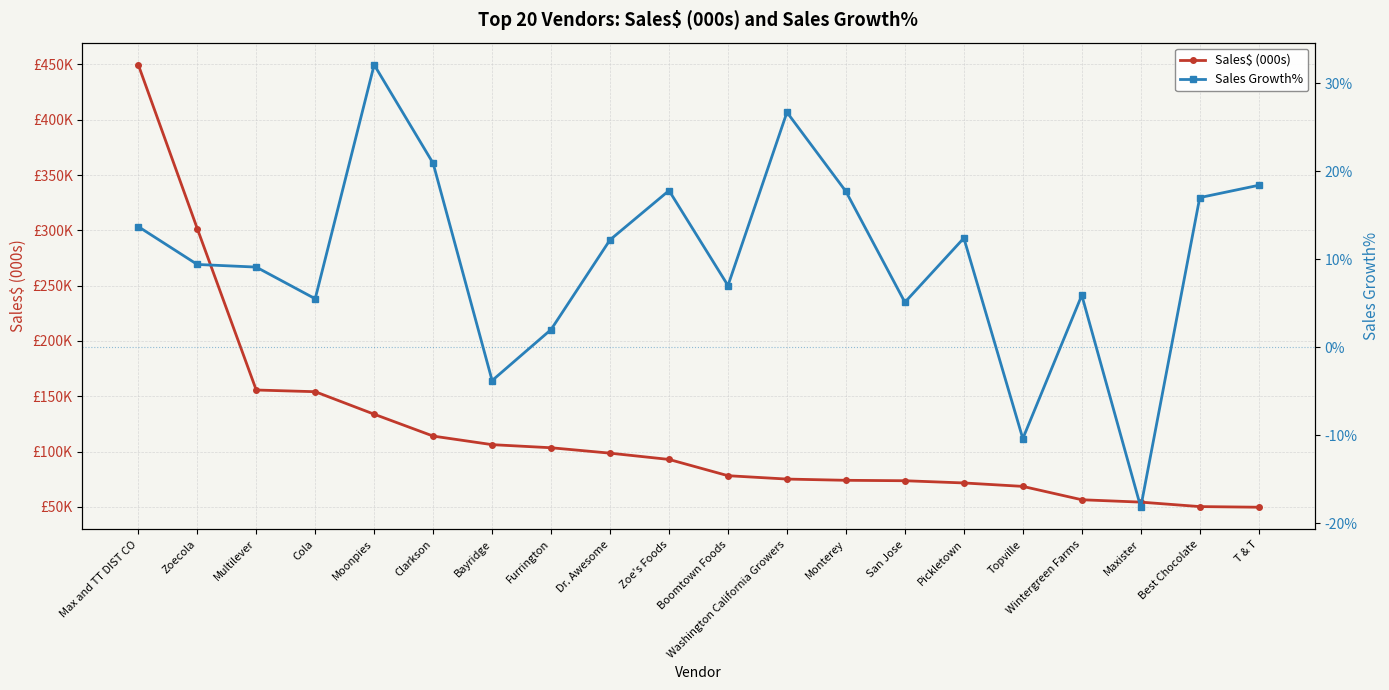

Reading right to left, what are all the values shown in this chart?

Sales$ (000s): 49656.5	50231.0	54265.9	56409.0	68489.7	71595.0	73599.7	73991.0	75111.7	78150.7	92852.1	98528.3	103419.9	106221.3	113969.9	133737.5	154089.7	155622.9	301579.3	449638.2
Sales Growth%: 0.2	0.2	-0.2	0.1	-0.1	0.1	0.1	0.2	0.3	0.1	0.2	0.1	0.0	-0.0	0.2	0.3	0.1	0.1	0.1	0.1